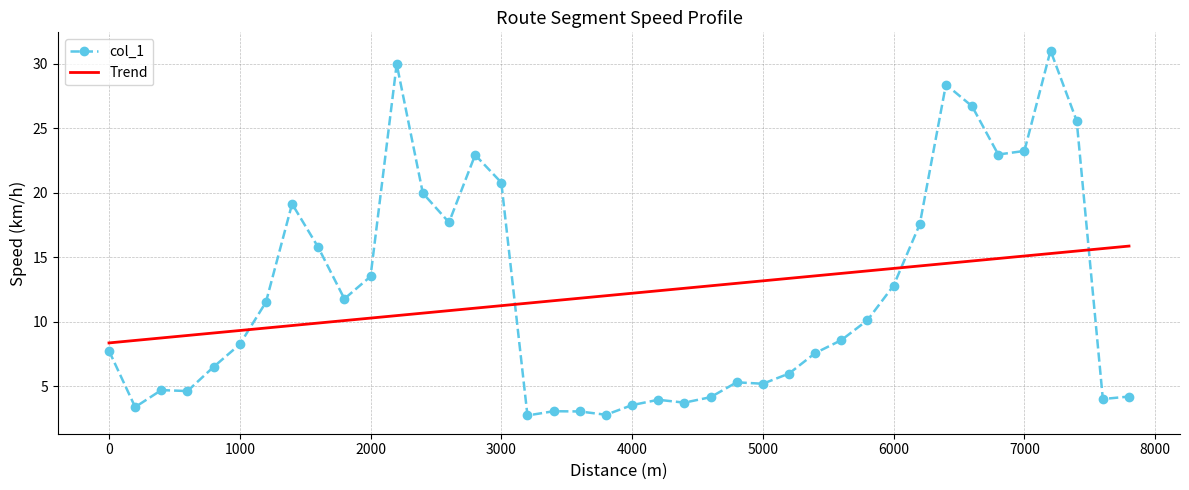

What is the minimum value shown in the chart?

2.7